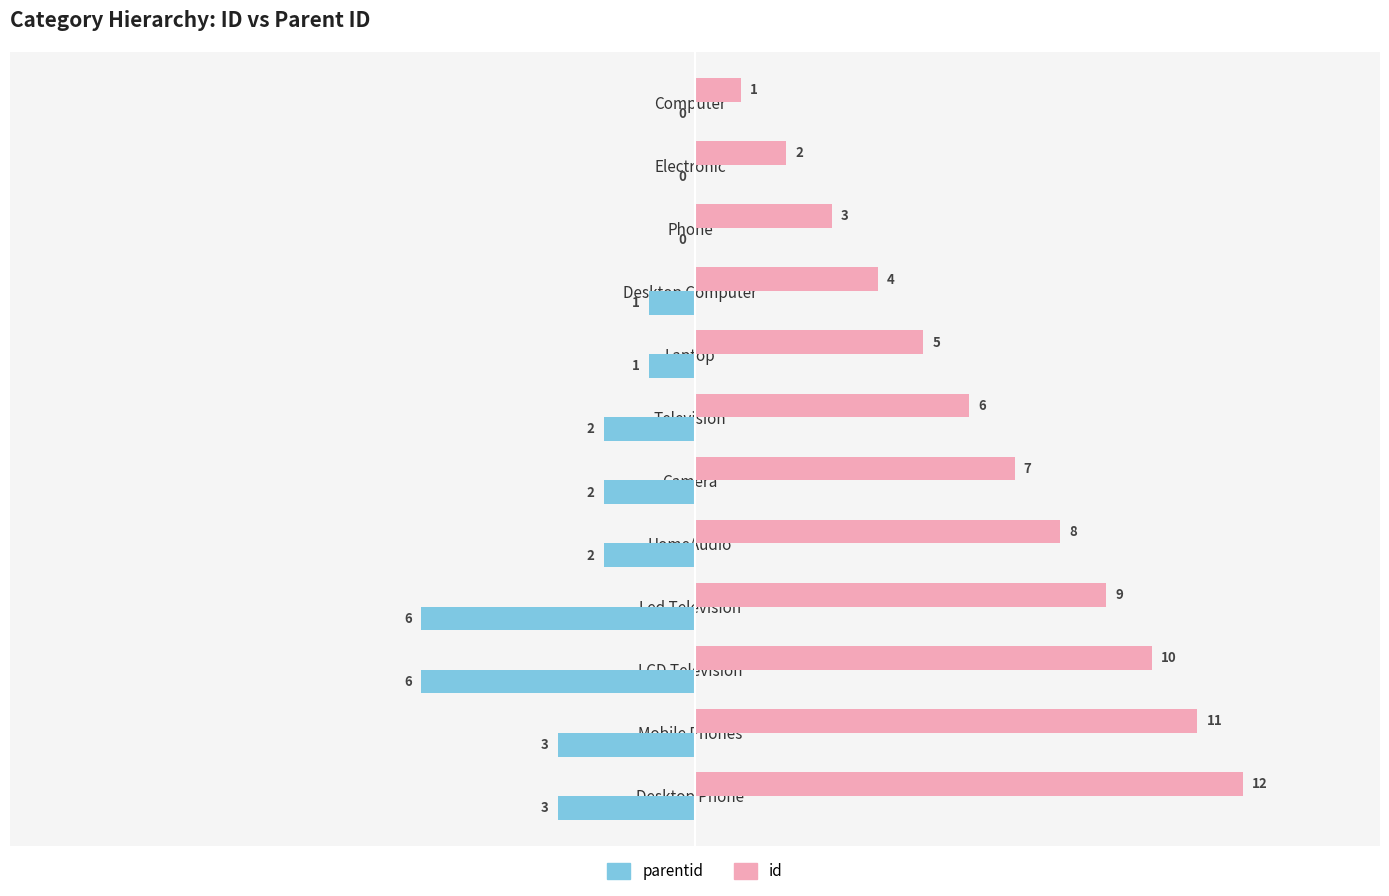

At how many categories does at least one series exceed 9?

3